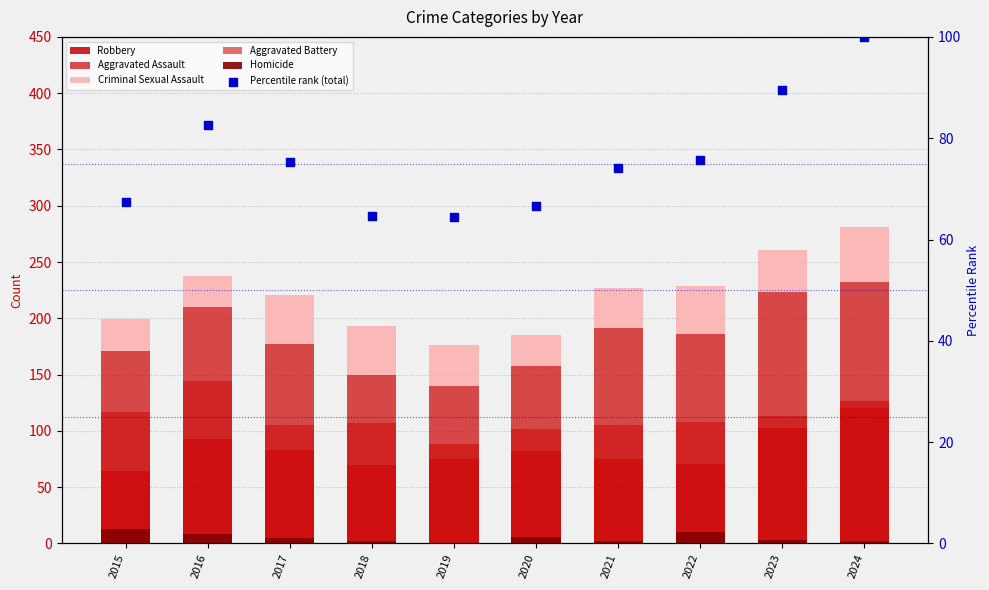

What is the total value across all series at 2017?

384.4